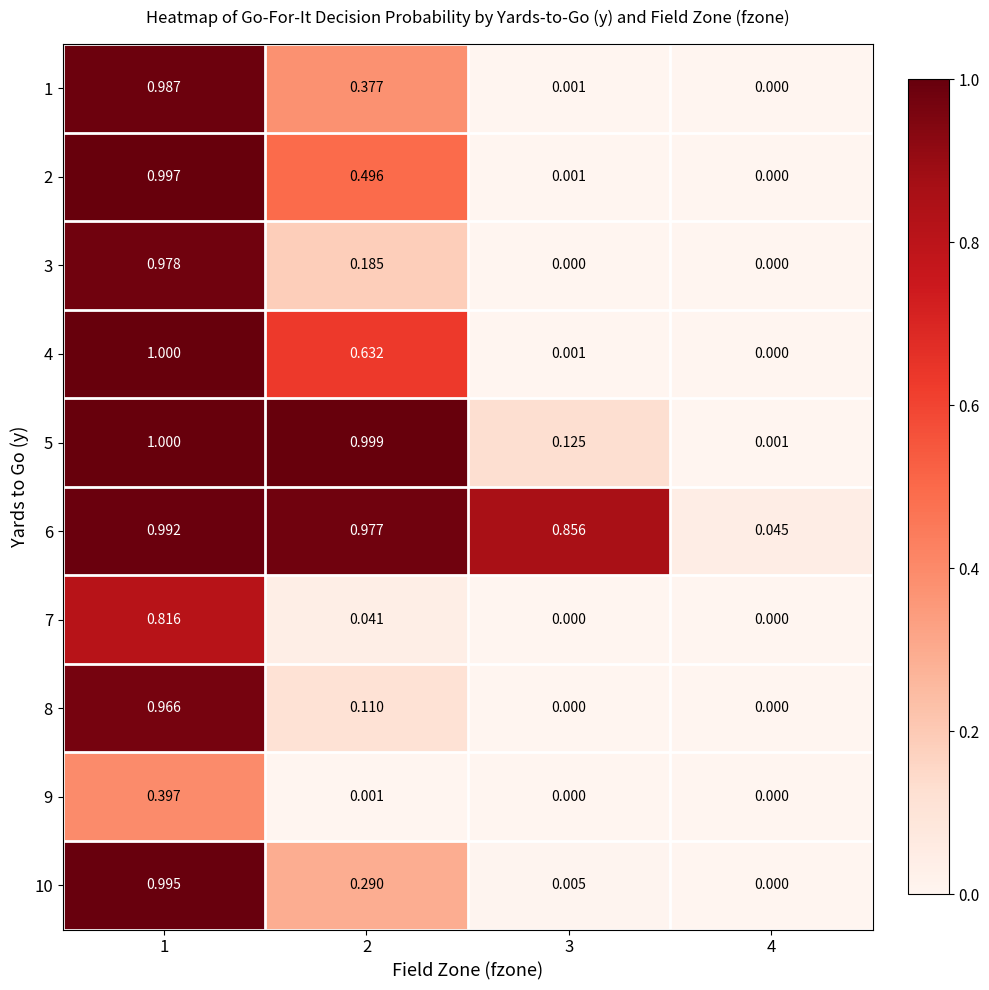

Is the value of 2 at 1 greater than the value of 3 at 2?

Yes